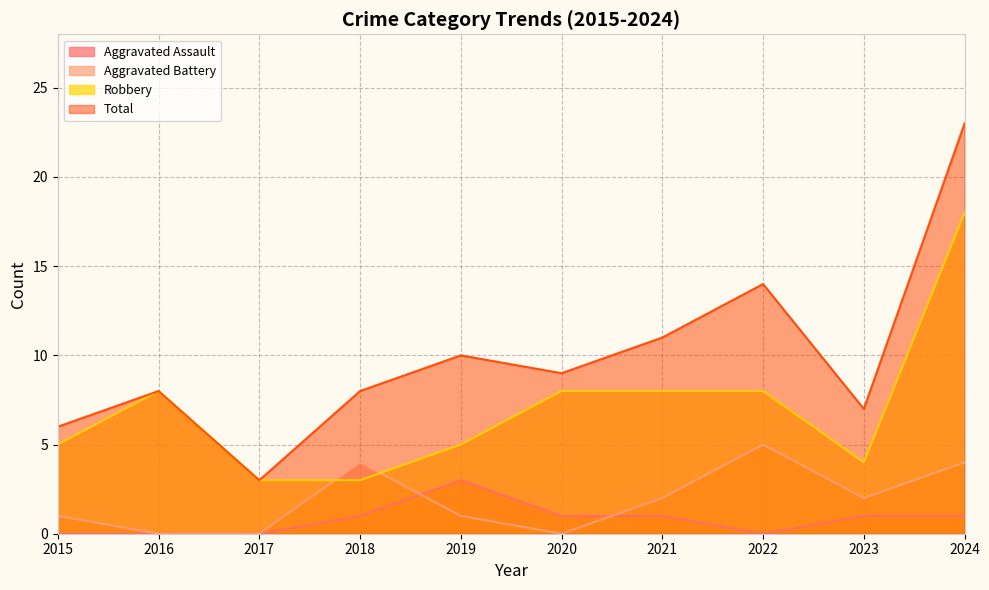

Rank the series at 2020 from lowest to highest value.

Aggravated Battery, Aggravated Assault, Robbery, Total